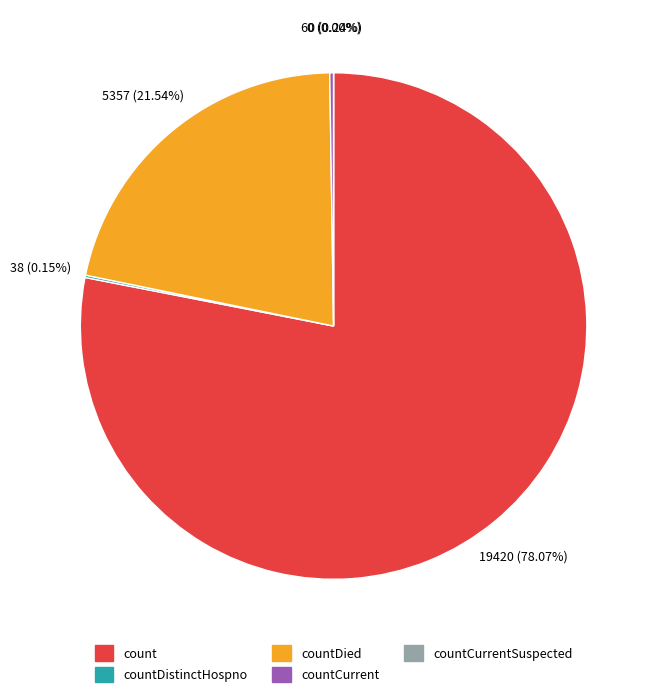

What is the total percentage of countDied and count?

99.6%